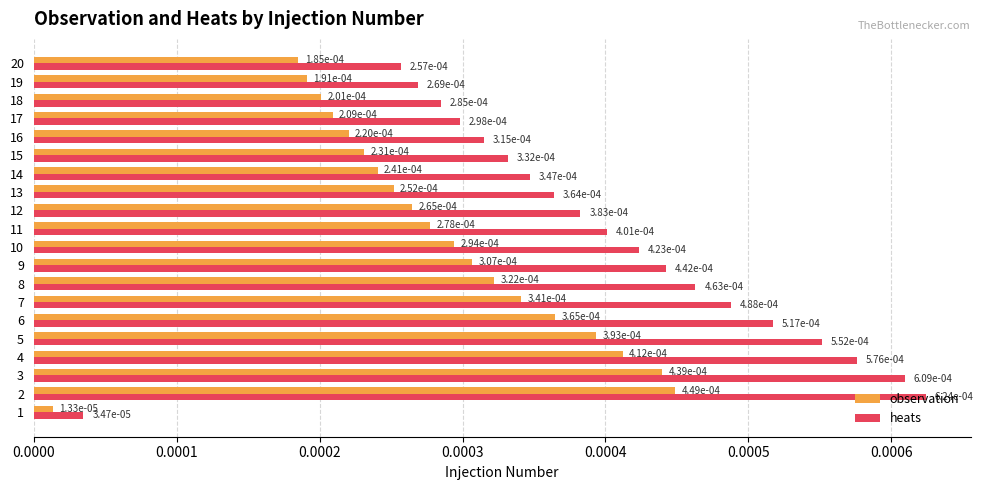

At how many categories does at least one series exceed 0?

20